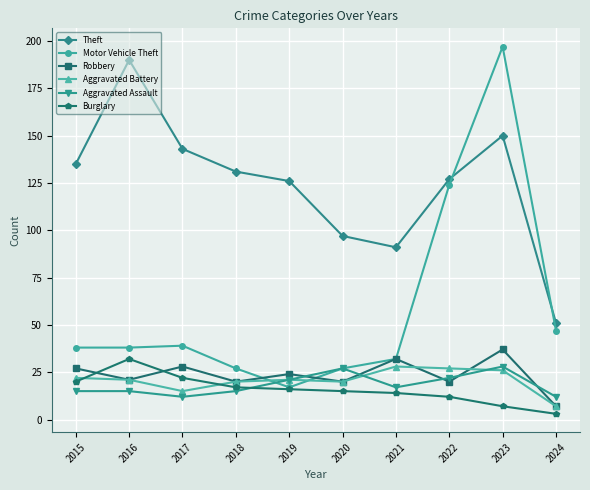

True or false: Aggravated Assault has more than 0 interior local peaks.

True